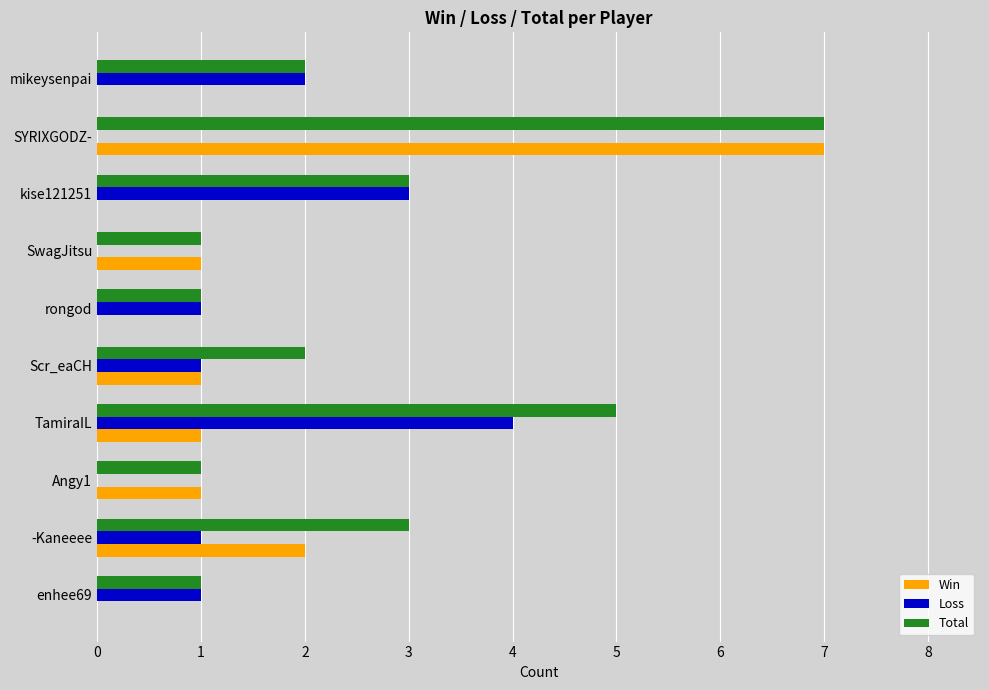

What is the maximum value shown in the chart?

7